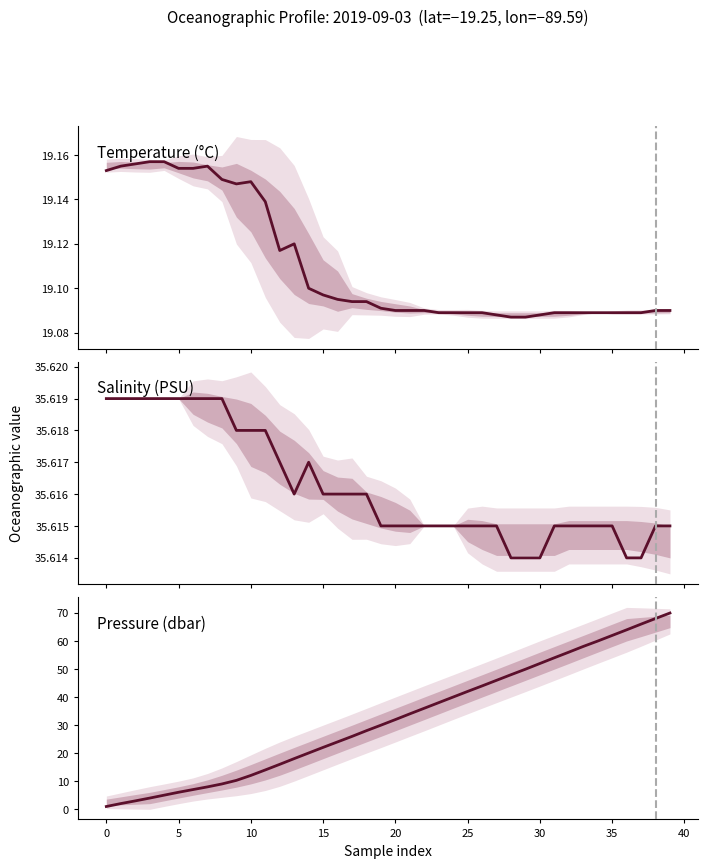

True or false: Salinity (PSU) has a value of 56.7 at 11.

False